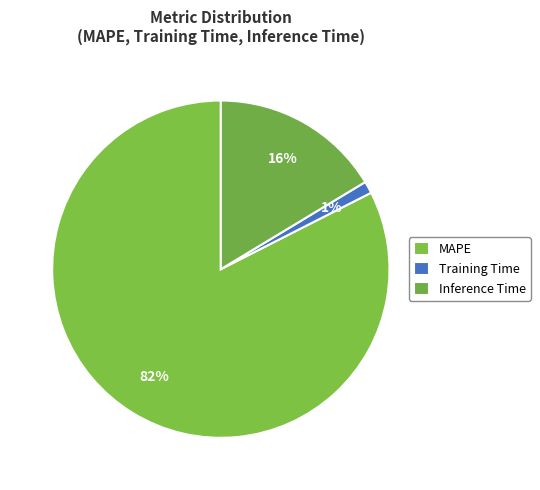

Rank the categories by value from highest to lowest.

MAPE, Inference Time, Training Time